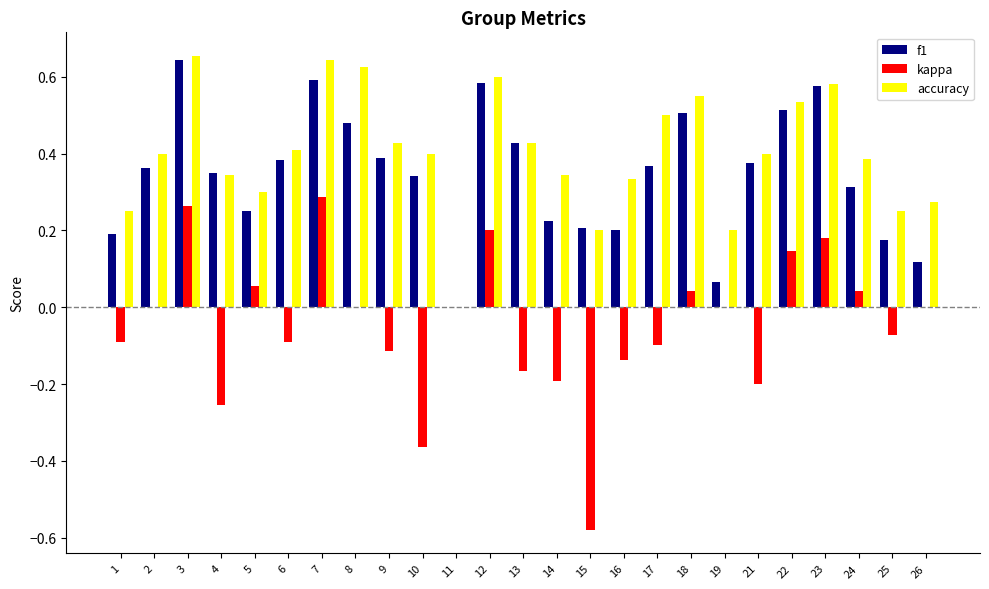

The accuracy series shows 0.6 at 12. True or false?

True